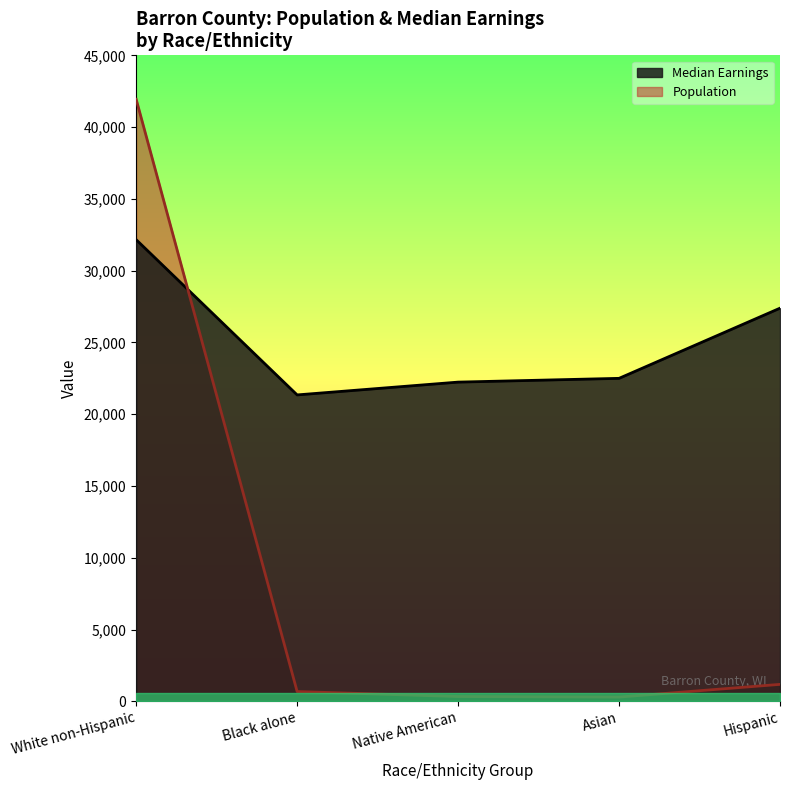

What is the average value of the Median Earnings series?

25126